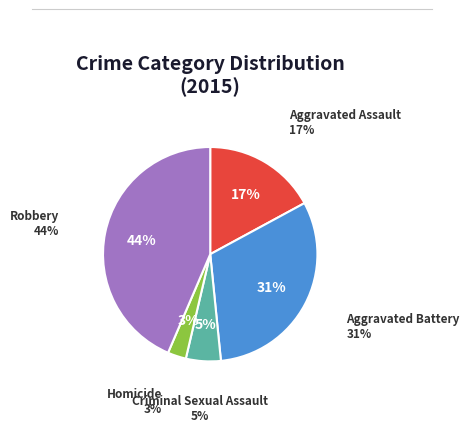

What percentage is the Homicide slice, to the nearest percent?

3%